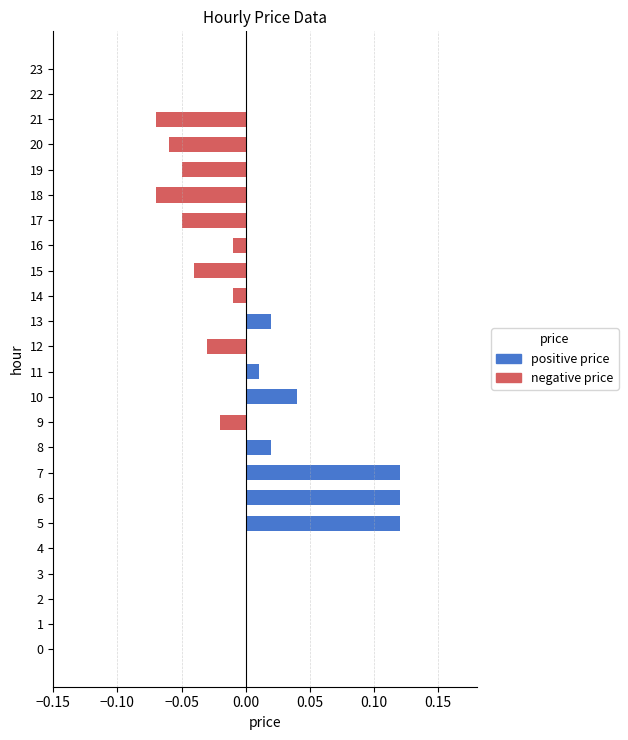

Is it true that the value at 22 is 0.0?

True